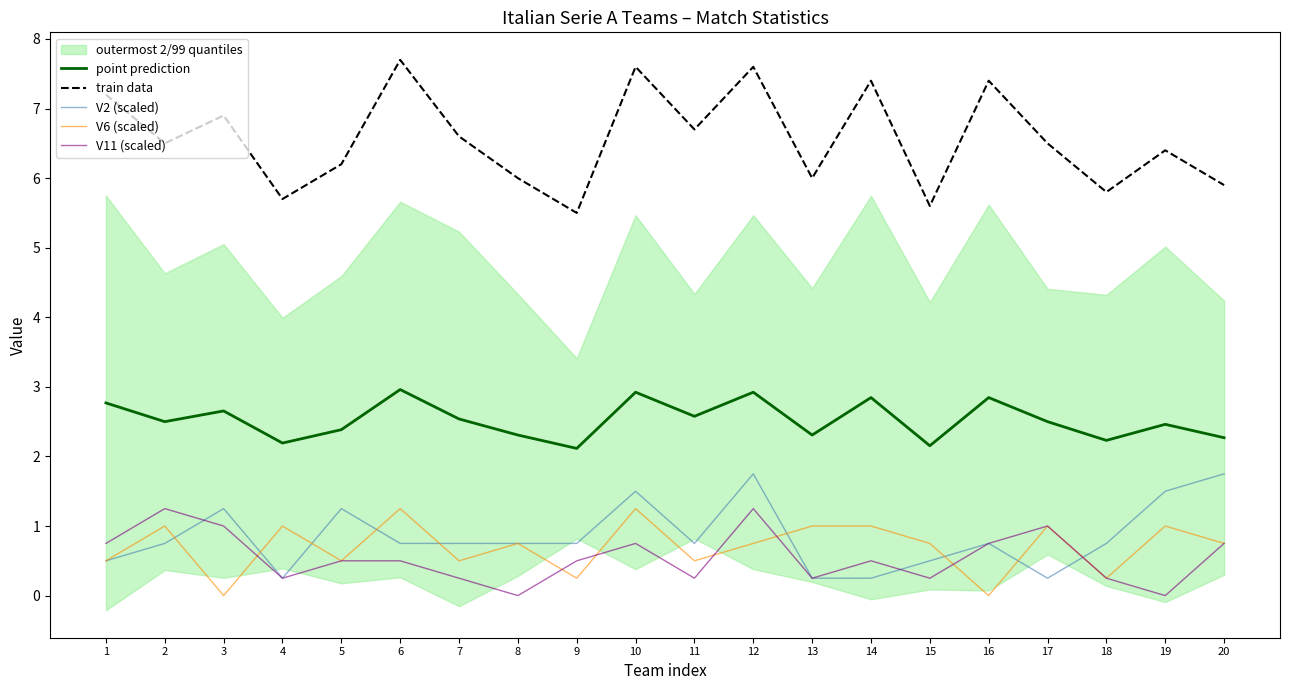

What is the difference between the maximum and minimum values in the V2 (scaled) series?

1.5